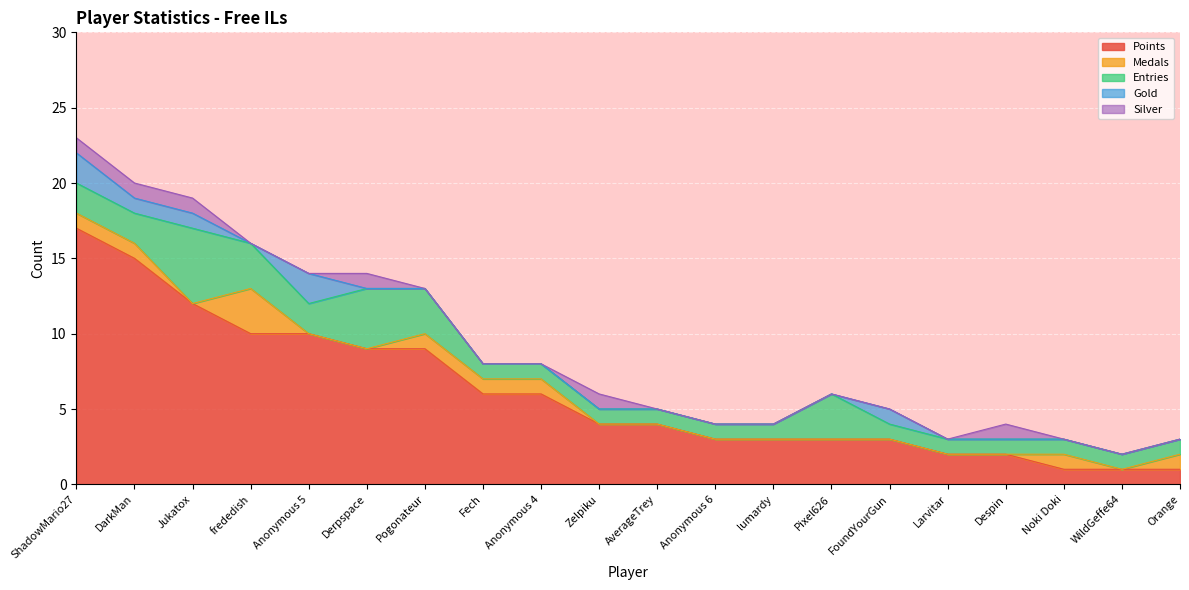

What is the difference between the maximum and second lowest values in the Silver series?

1